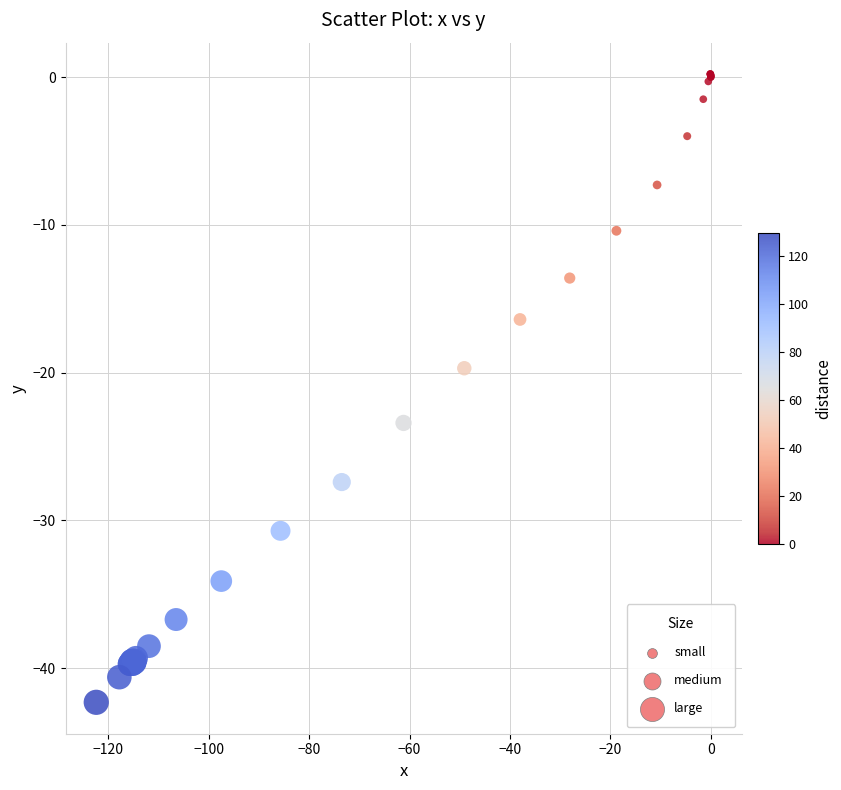

What Y value in the scatter plot is closest to -21?

-19.7